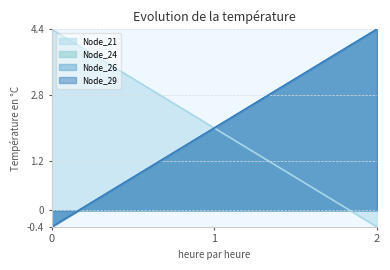

What is the difference between the Node_24 values at 2 and 1?

2.4